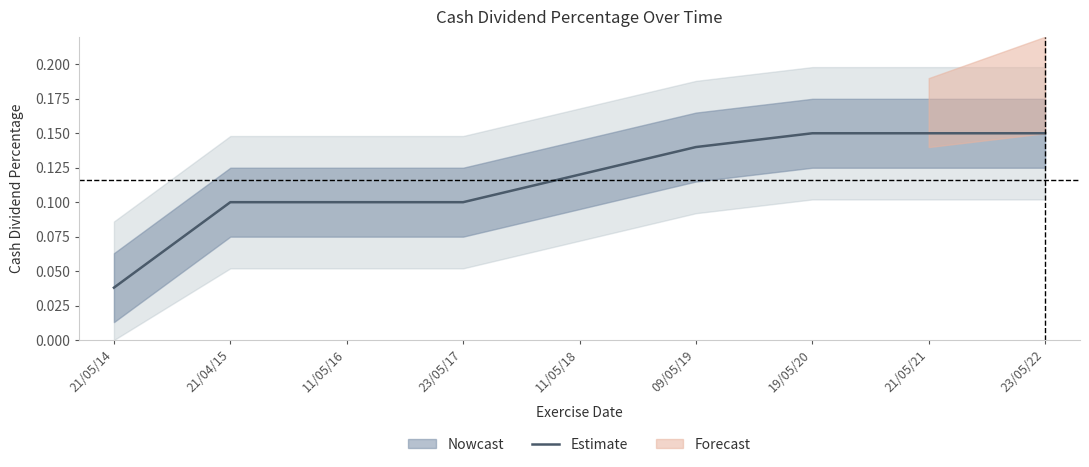

Does the chart have visible grid lines?

No